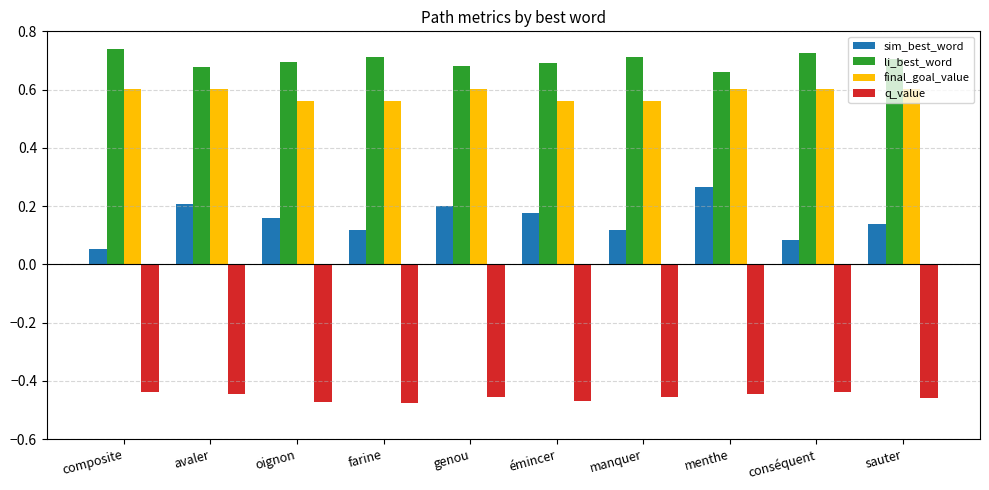

Which category has the highest value in the sim_best_word series?

menthe